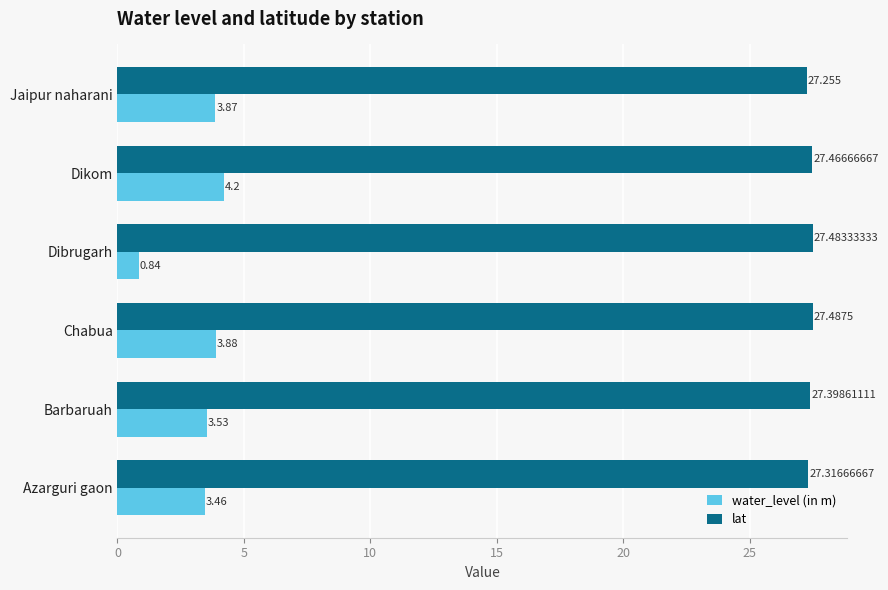

At which category is the sum across all series the highest?

Dikom